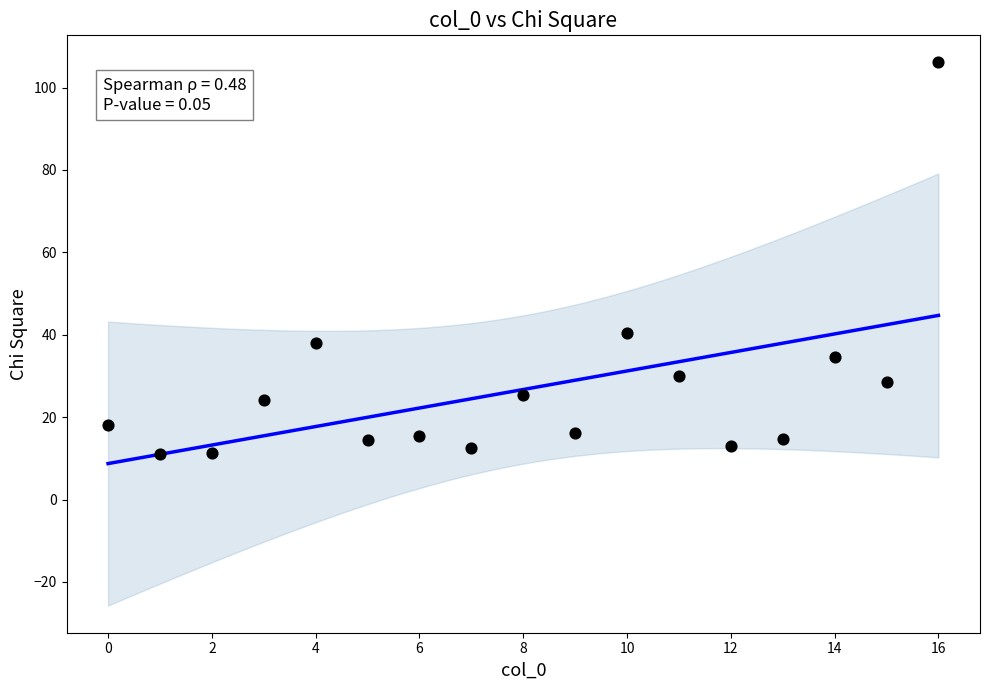

What is the range of X values (max minus min)?

16.0